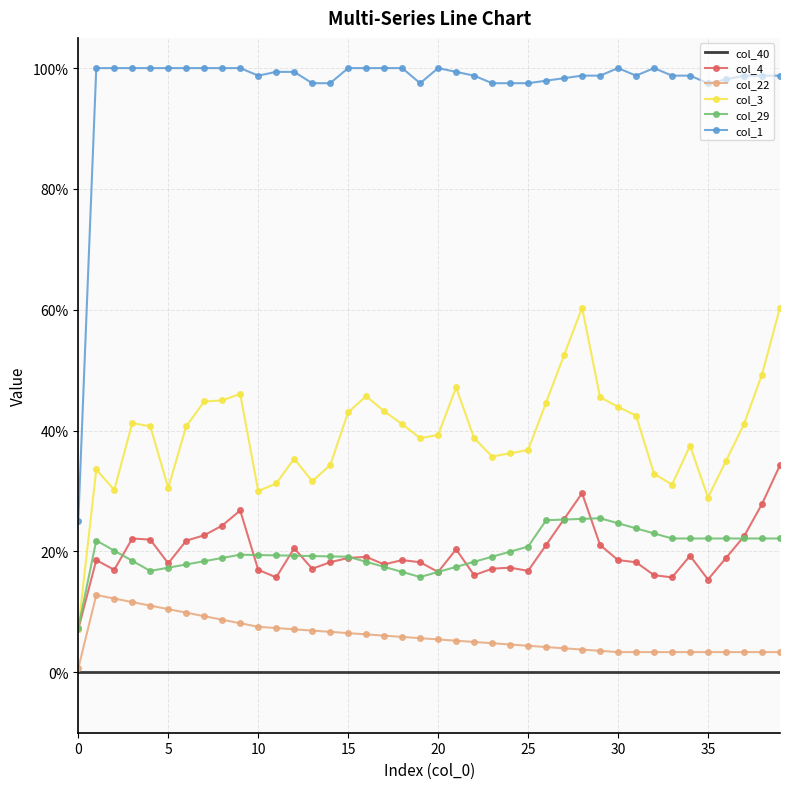

What are all the series names shown in the legend?

col_40, col_4, col_22, col_3, col_29, col_1